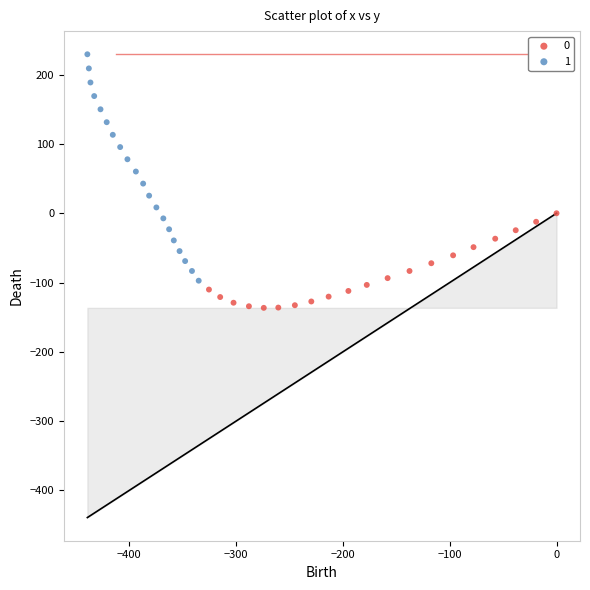

What are all the series names shown in the legend?

0, 1